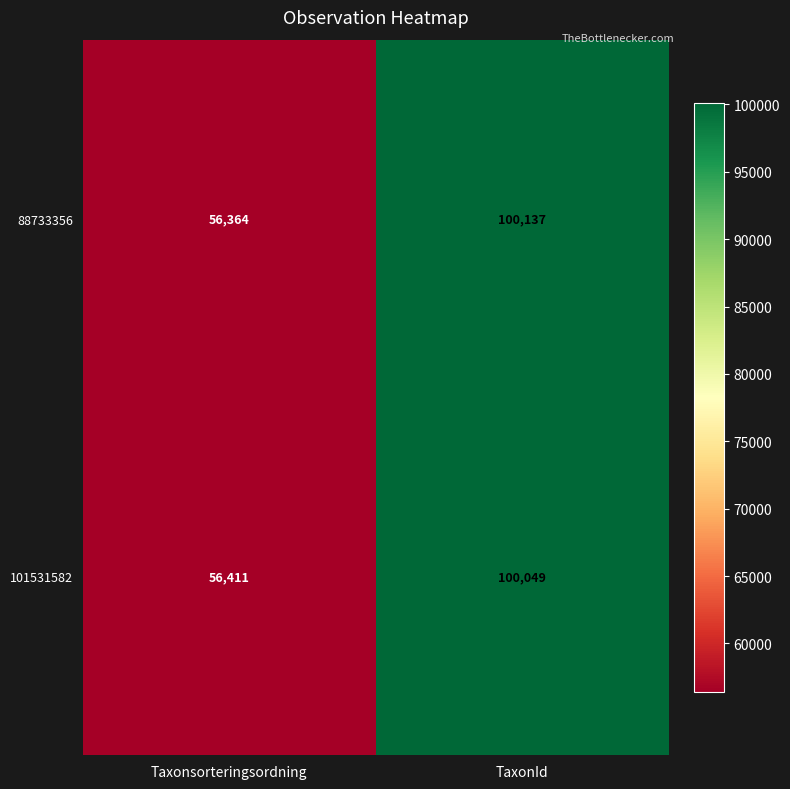

What is the greatest value displayed?

100137